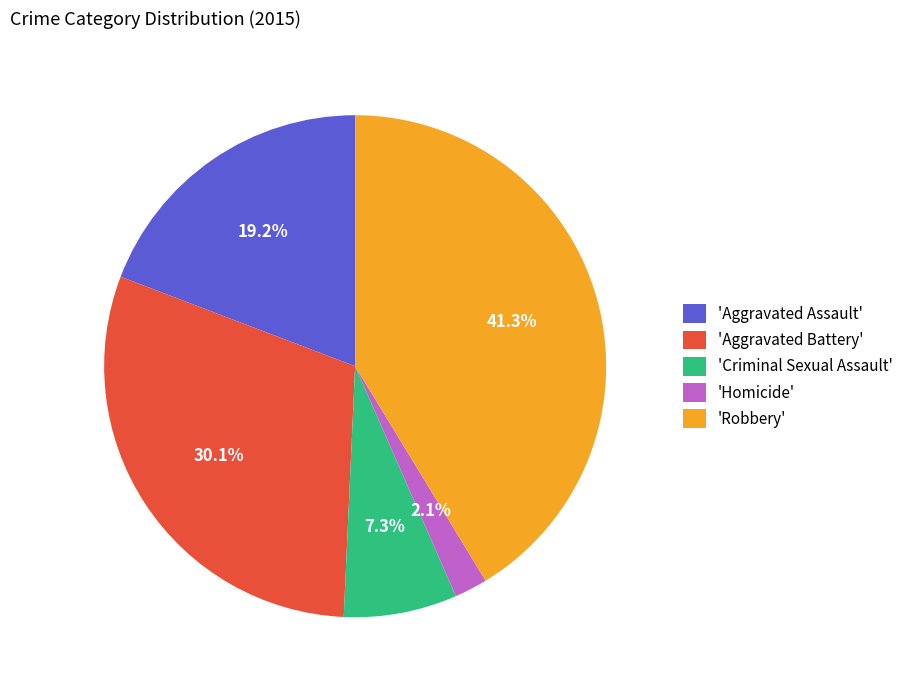

Combined, what portion of the pie is 'Aggravated Battery' and 'Criminal Sexual Assault'?

37.4%